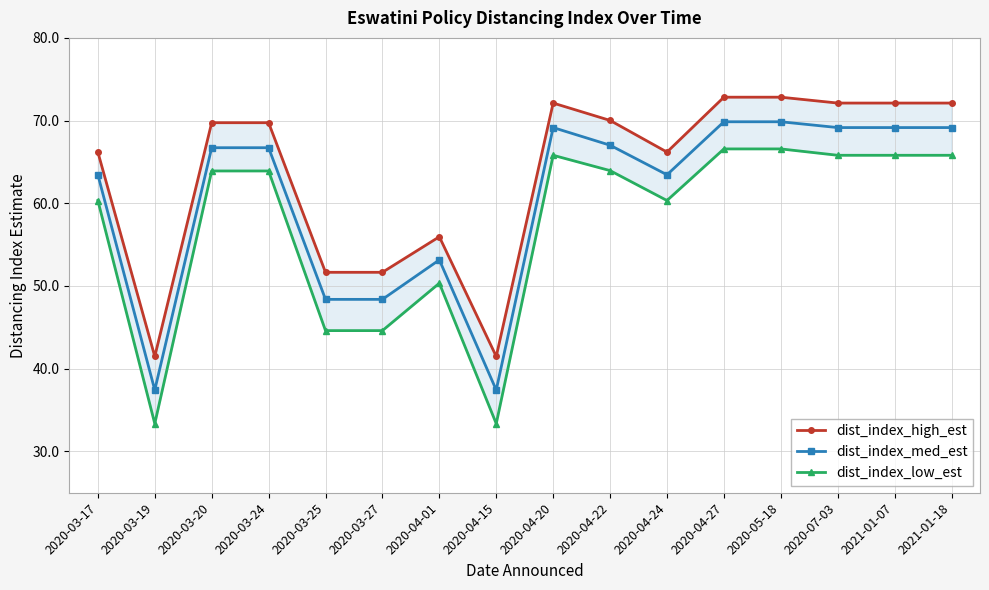

In dist_index_med_est, how many points are lower than both neighbors (excluding endpoints)?

3